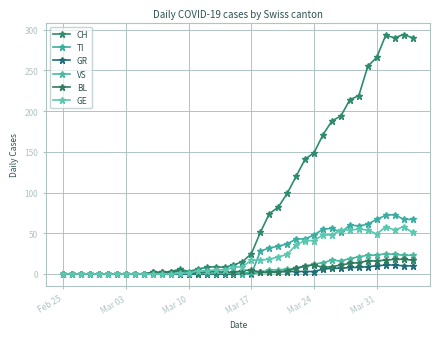

How many interior local valleys does the BL series have?

1